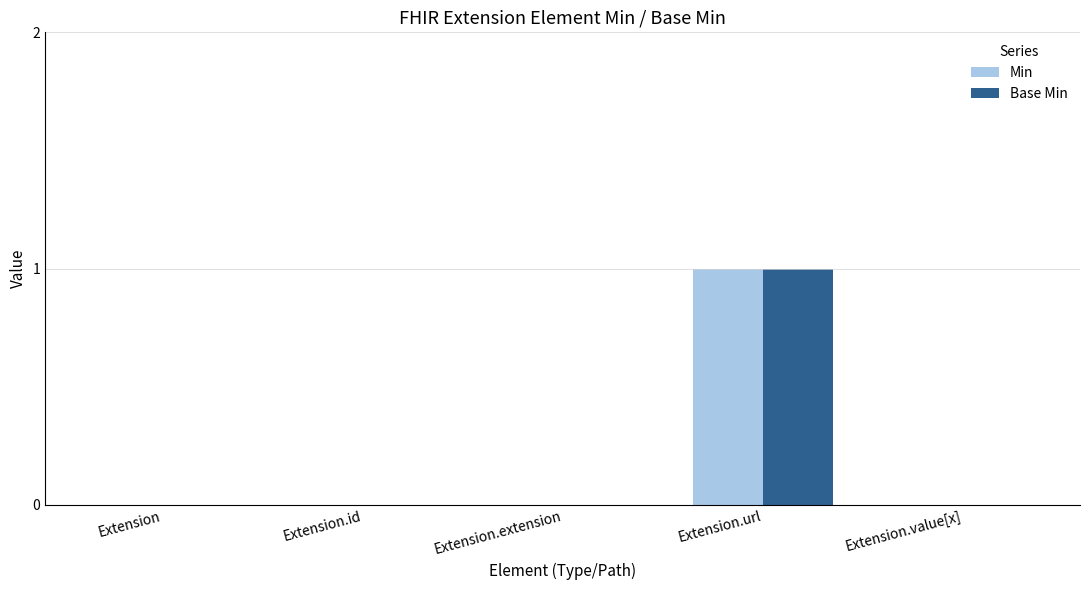

True or false: Base Min has a value of 0 at Extension.url.

False